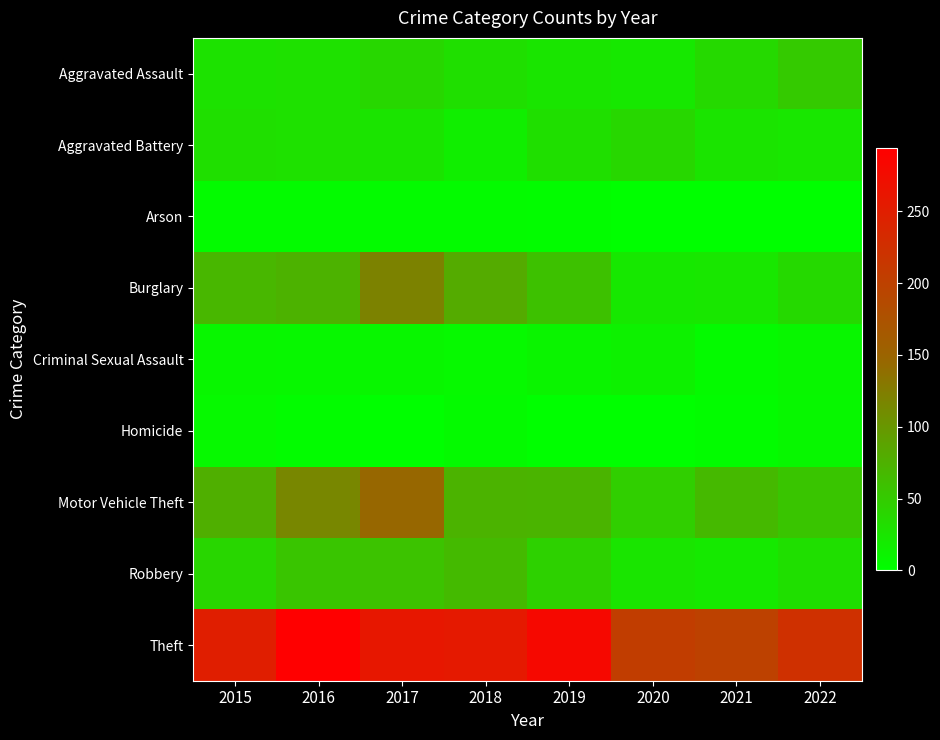

Which series has the widest spread of values?

Motor Vehicle Theft